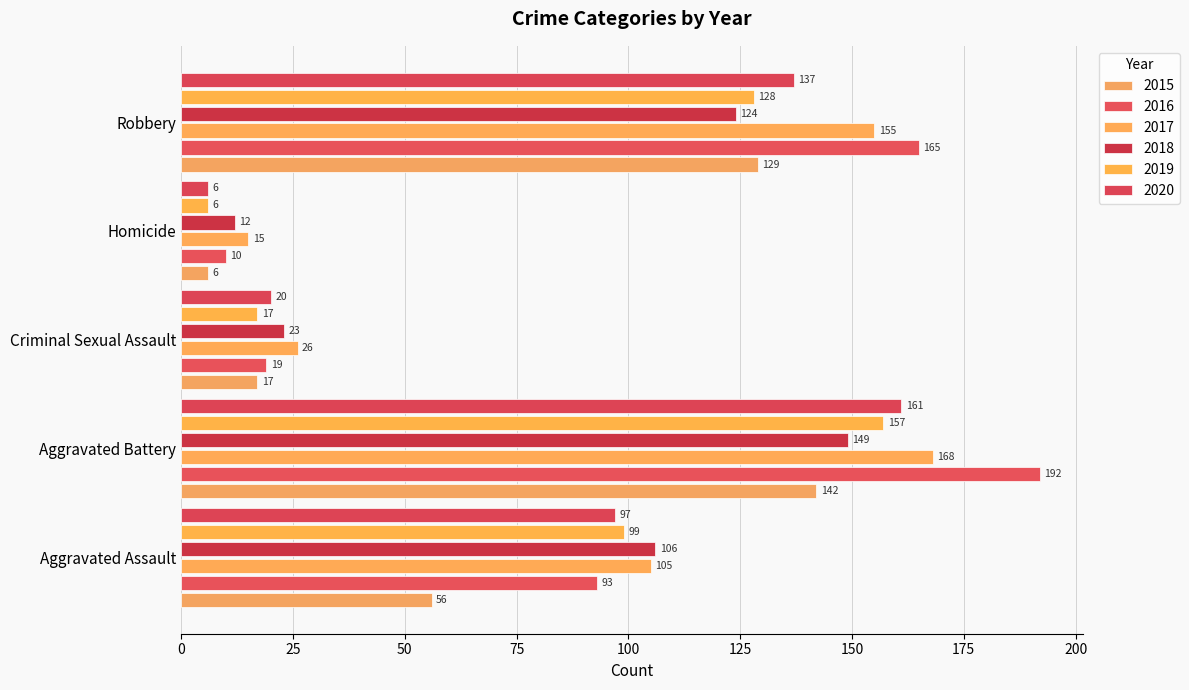

Reading left to right, what are all the values shown in this chart?

2015: Aggravated Assault=56	Aggravated Battery=142	Criminal Sexual Assault=17	Homicide=6	Robbery=129
2016: Aggravated Assault=93	Aggravated Battery=192	Criminal Sexual Assault=19	Homicide=10	Robbery=165
2017: Aggravated Assault=105	Aggravated Battery=168	Criminal Sexual Assault=26	Homicide=15	Robbery=155
2018: Aggravated Assault=106	Aggravated Battery=149	Criminal Sexual Assault=23	Homicide=12	Robbery=124
2019: Aggravated Assault=99	Aggravated Battery=157	Criminal Sexual Assault=17	Homicide=6	Robbery=128
2020: Aggravated Assault=97	Aggravated Battery=161	Criminal Sexual Assault=20	Homicide=6	Robbery=137